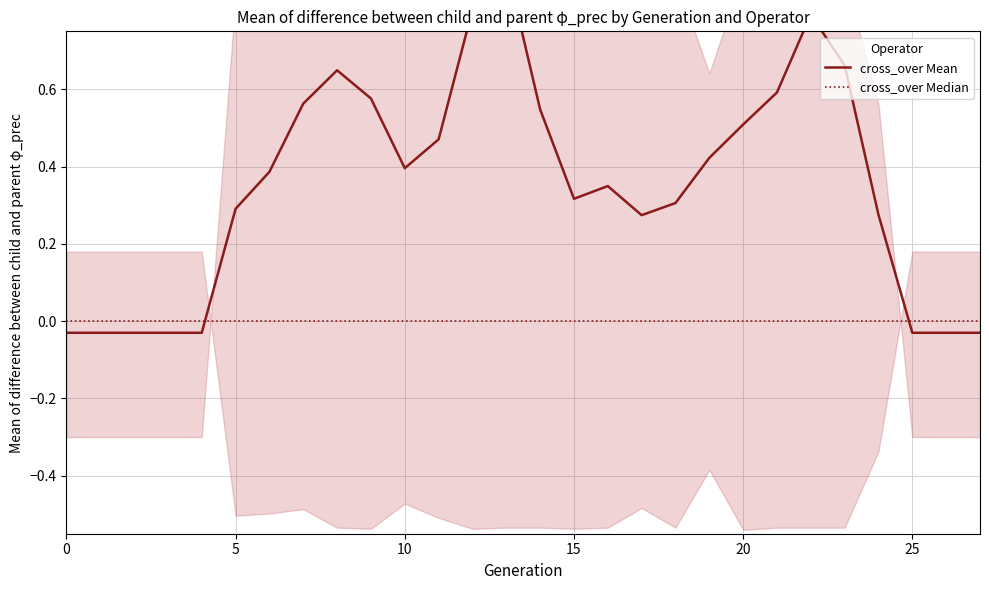

Reading left to right, list all the values displayed in this chart.

cross_over Mean: -0.0	-0.0	-0.0	-0.0	-0.0	0.3	0.4	0.6	0.6	0.6	0.4	0.5	0.8	0.9	0.5	0.3	0.3	0.3	0.3	0.4	0.5	0.6	0.8	0.7	0.3	-0.0	-0.0	-0.0
cross_over Median: 0.0	0.0	0.0	0.0	0.0	0.0	0.0	0.0	0.0	0.0	0.0	0.0	0.0	0.0	0.0	0.0	0.0	0.0	0.0	0.0	0.0	0.0	0.0	0.0	0.0	0.0	0.0	0.0